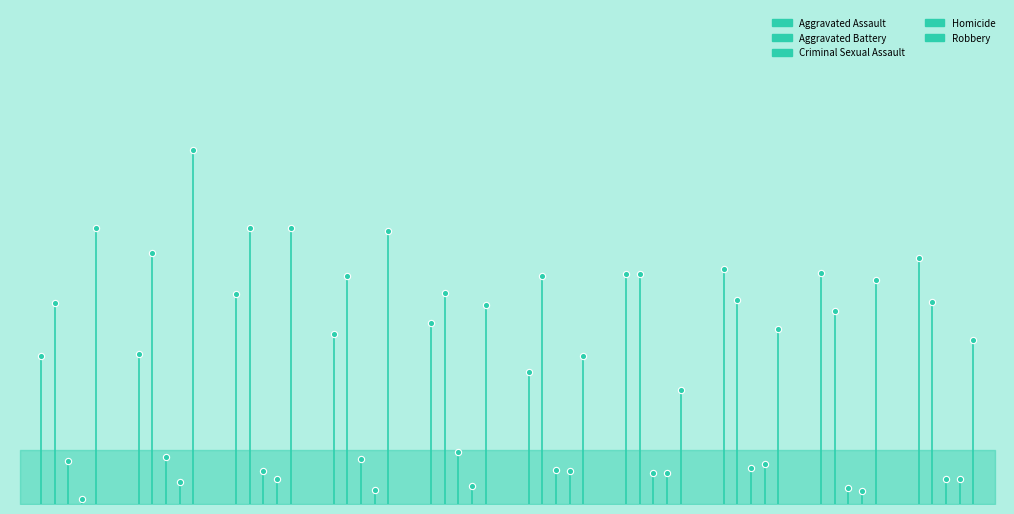

Is it true that Robbery equals 153 at 0?

True